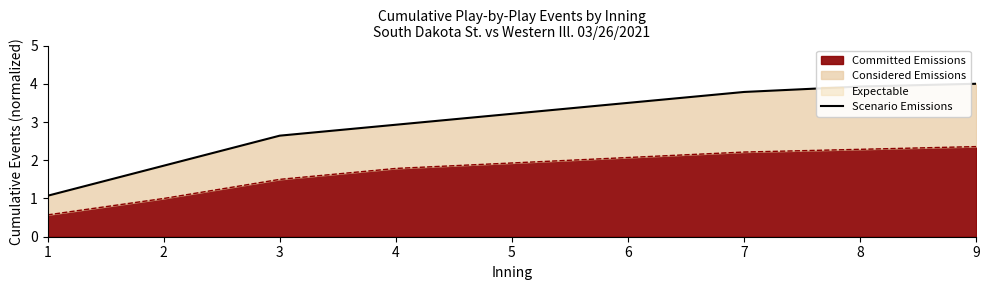

The chart shows a value of 1.1 at 1. True or false?

True